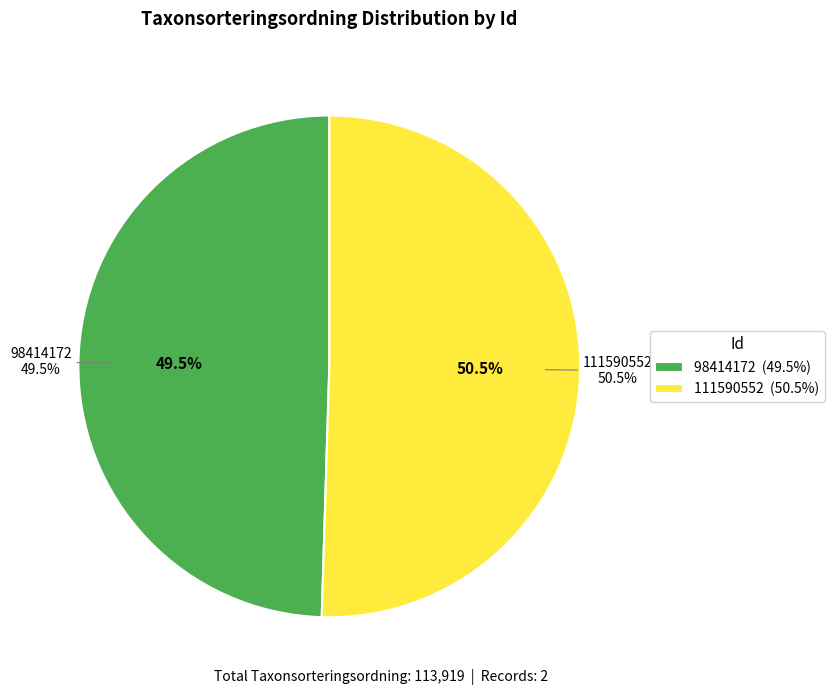

Which category has the biggest portion of the pie?

111590552